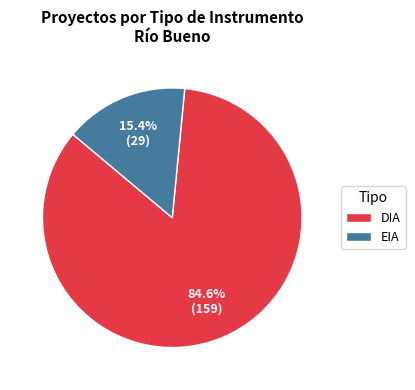

To the nearest percent, what is the average slice percentage?

50%